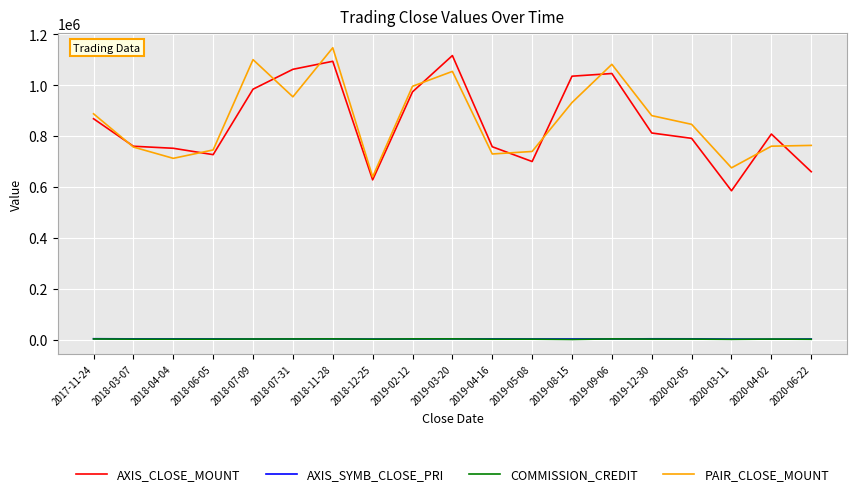

How many lines are shown in the chart?

4